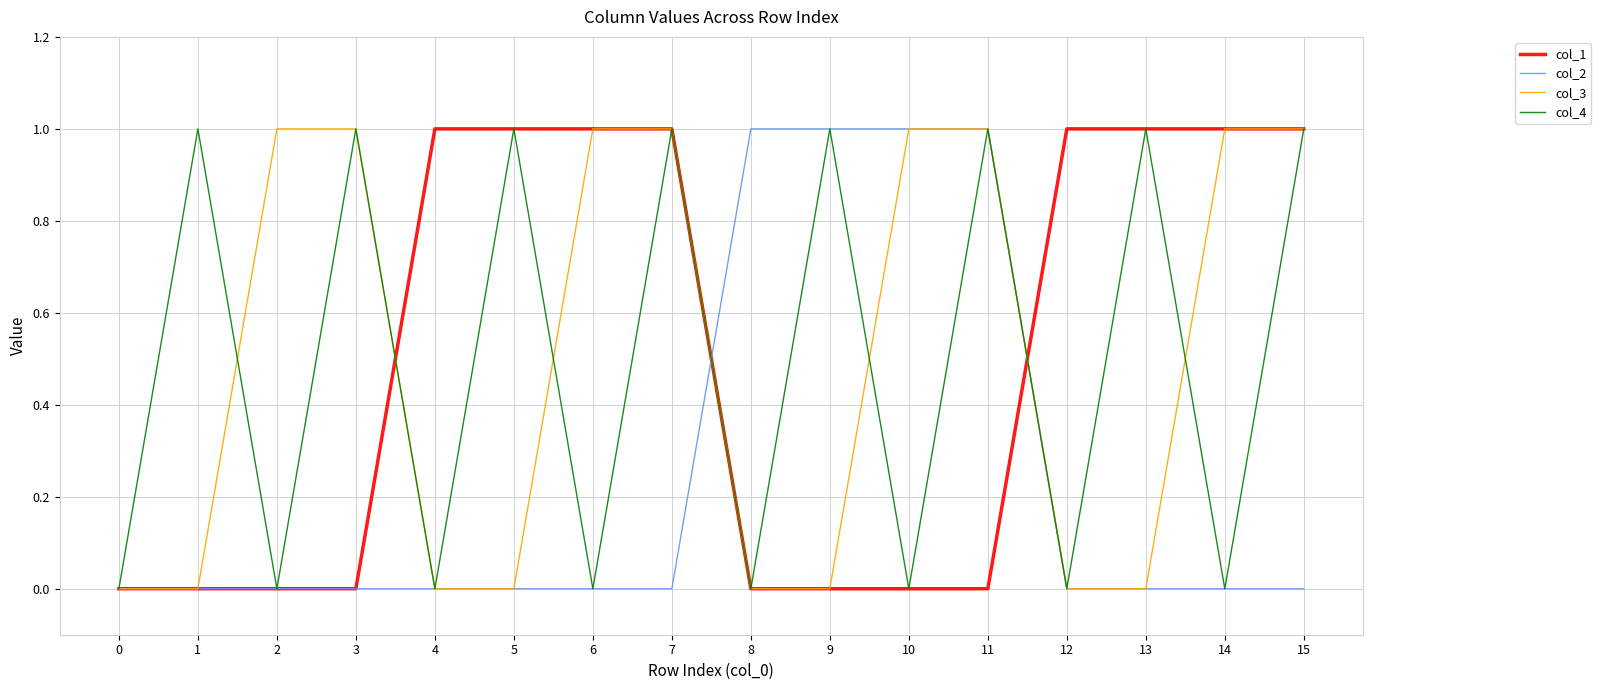

Is the value of col_1 at 14 greater than the value of col_4 at 10?

Yes